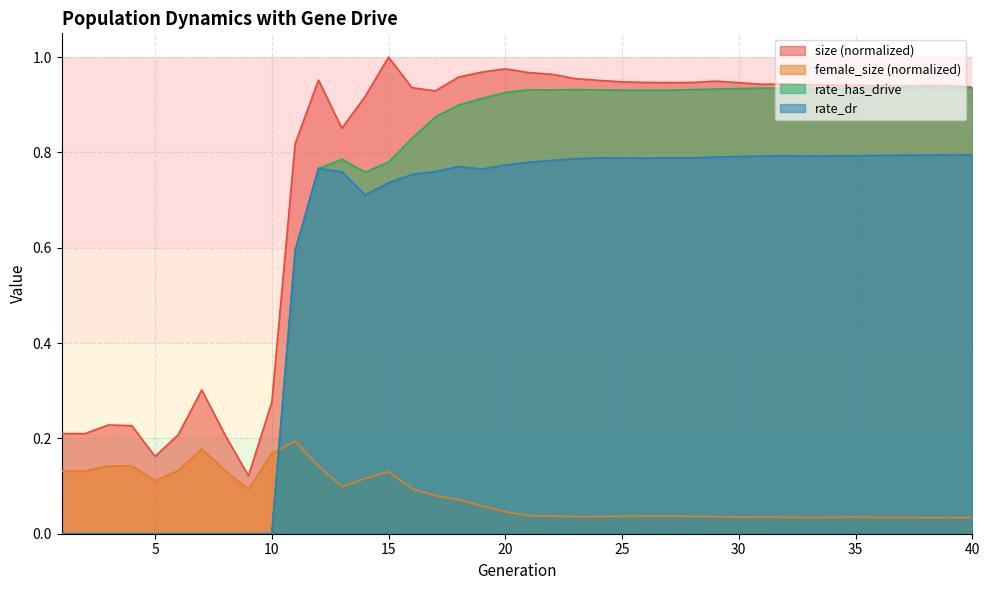

At 4, list the series in order from smallest to largest.

rate_has_drive, rate_dr, female_size, size